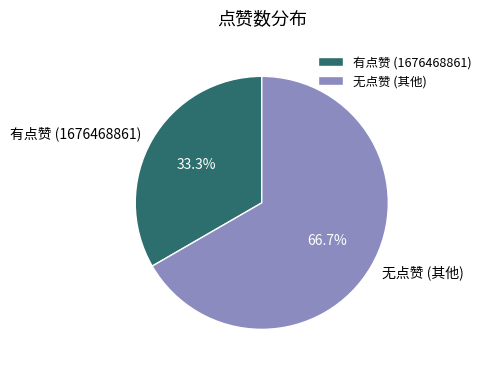

Is there any slice that represents more than half of the pie?

Yes